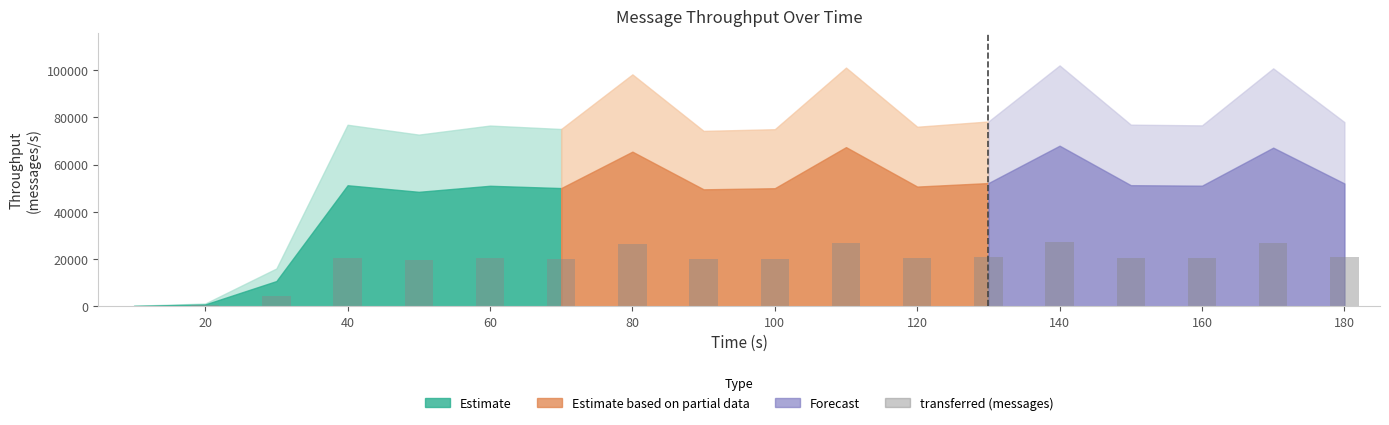

What is the sum of all values?

335134.9